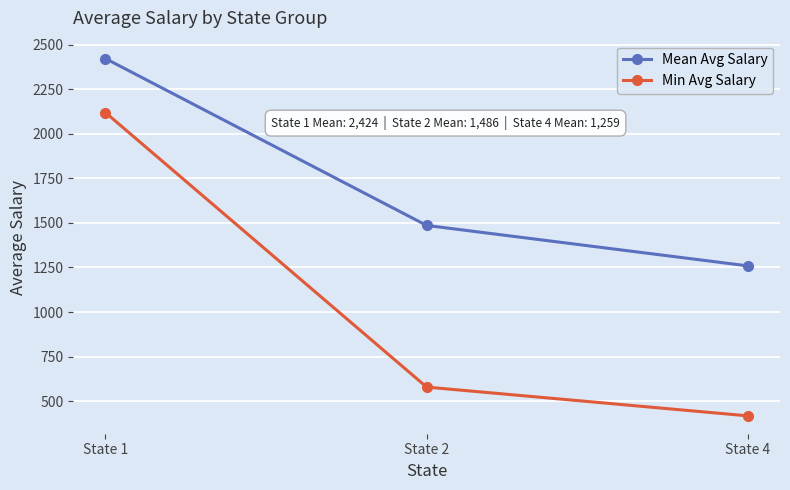

Is it true that Mean Avg Salary equals 410.4 at State 2?

False